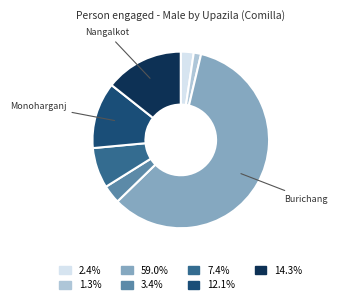

Does any single category account for the majority?

Yes